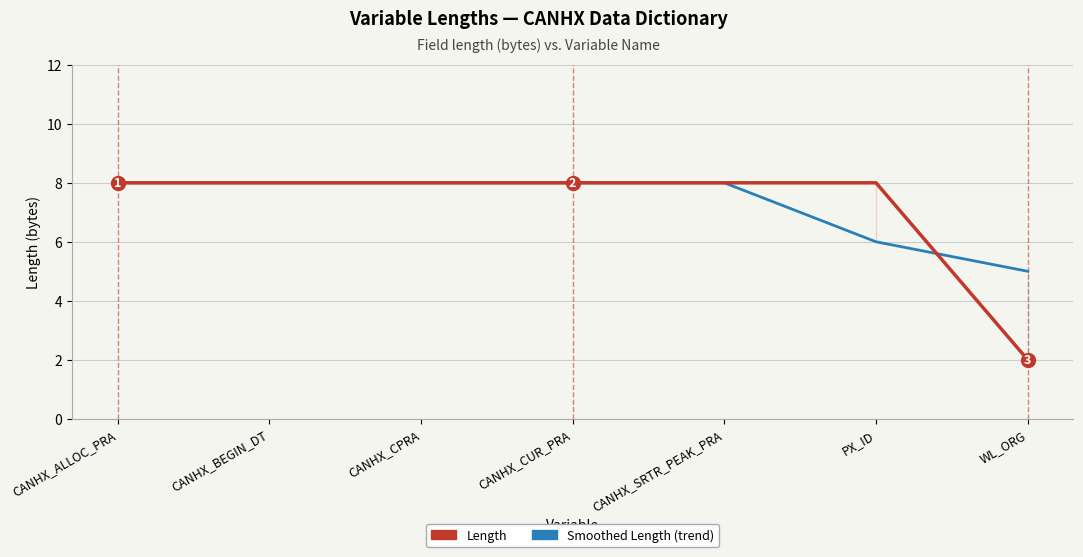

Which series changed the most between CANHX_SRTR_PEAK_PRA and PX_ID?

Smoothed Length (trend)